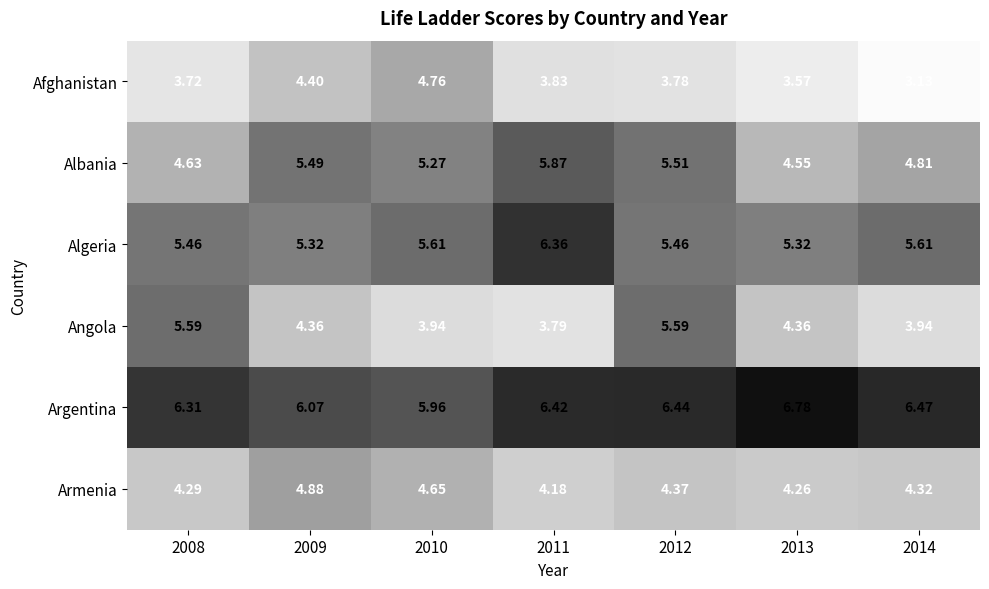

At 2008, list the series in order from largest to smallest.

Argentina, Angola, Algeria, Albania, Armenia, Afghanistan